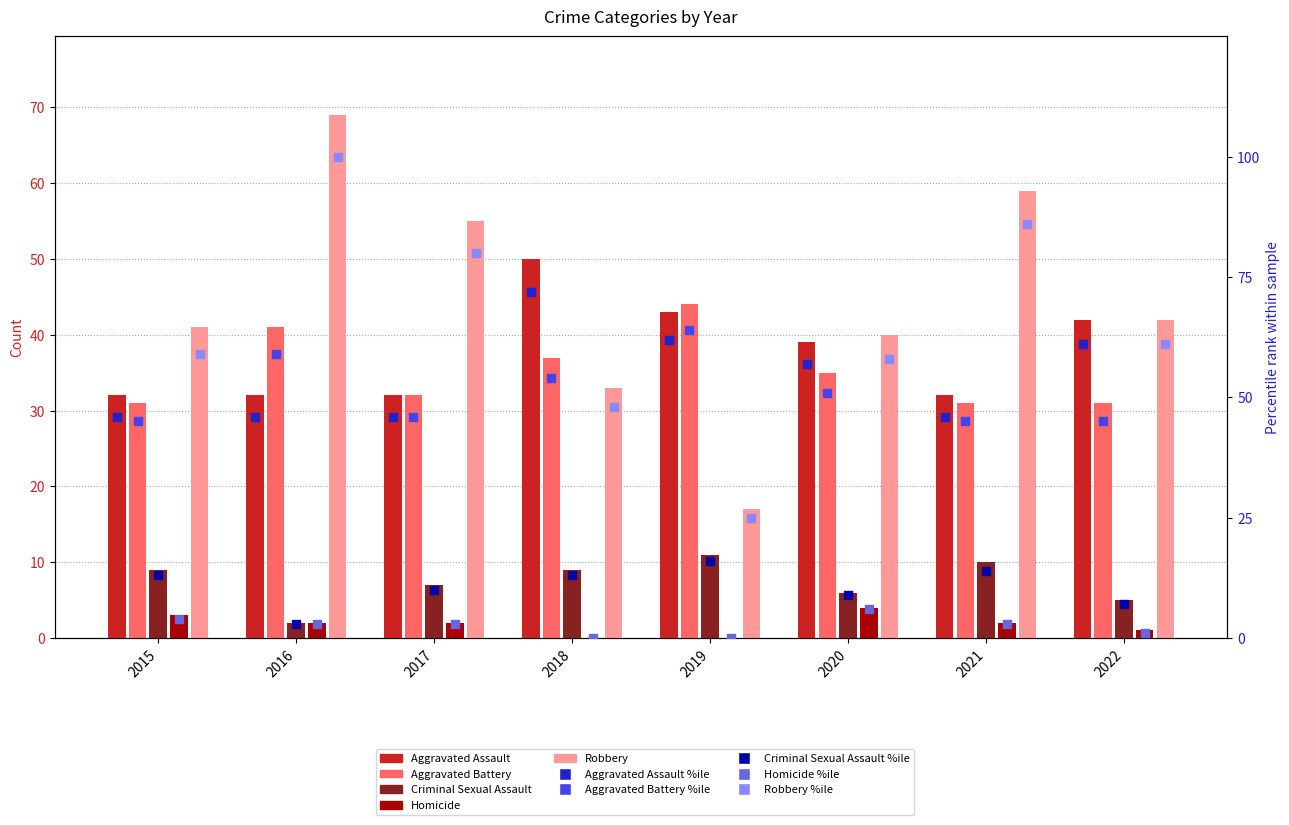

What is the total value across all series at 2018?

129